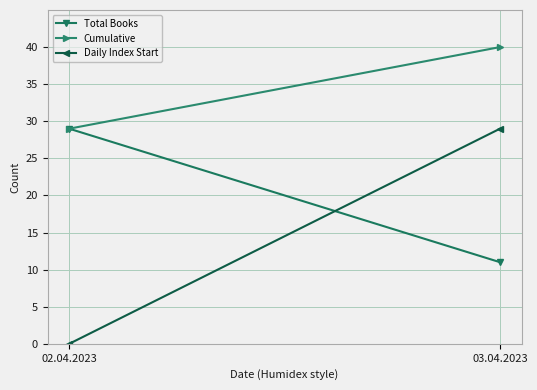

How many categories are shown in the chart?

2